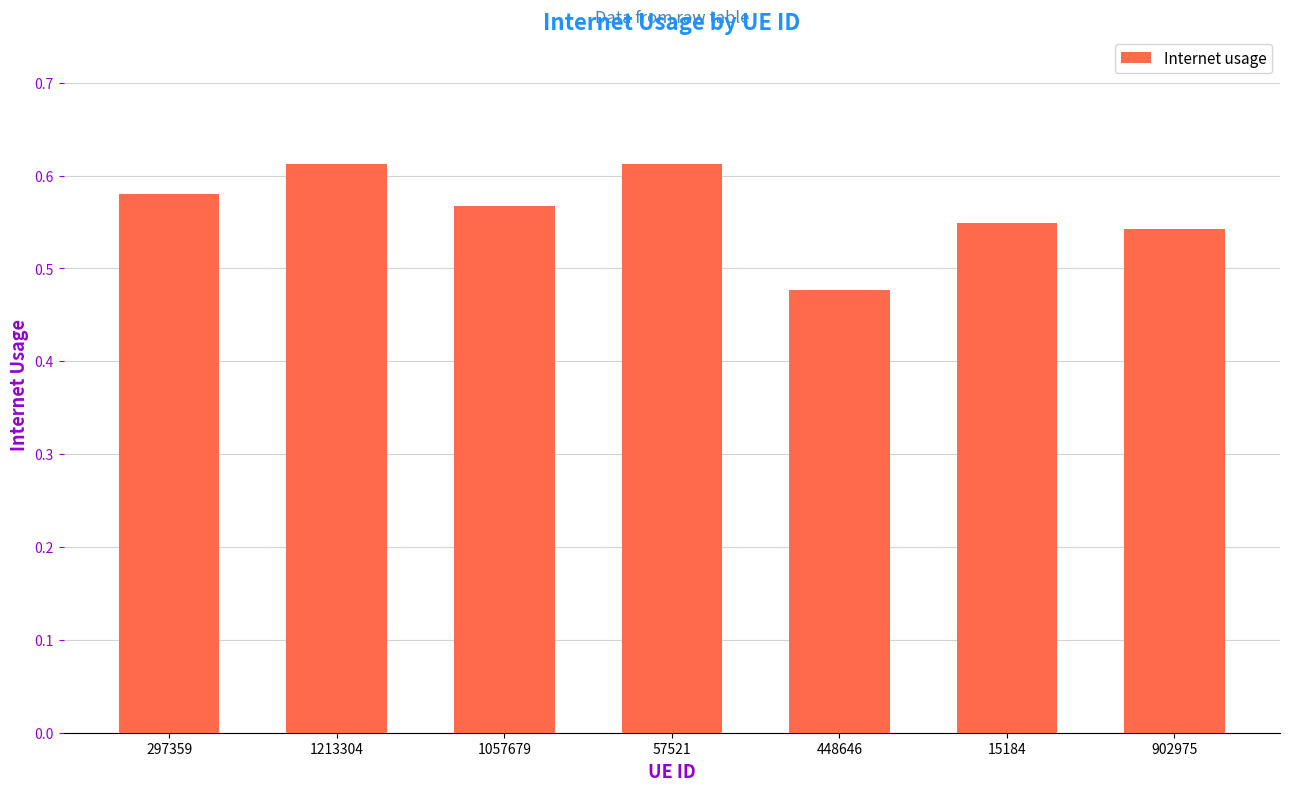

Is it true that the value at 57521 is 0.9?

False